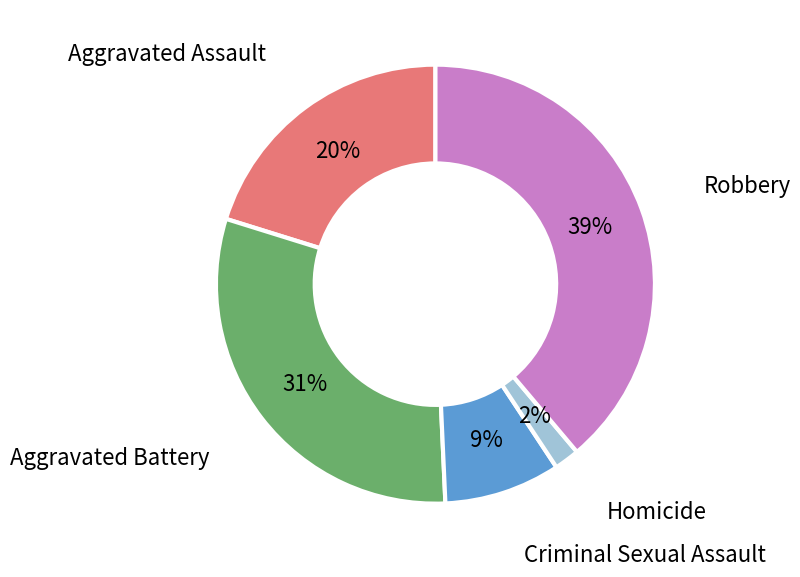

How many segments does this pie chart have?

5